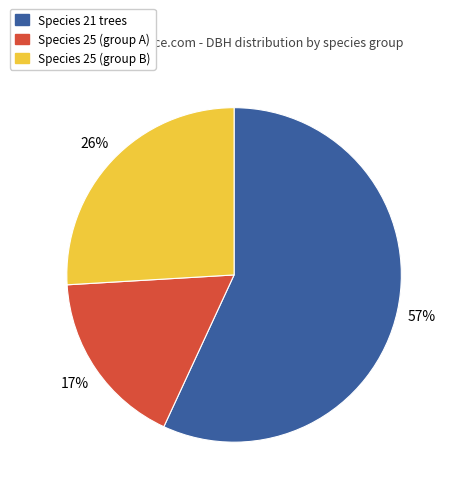

Does any single category account for the majority?

Yes